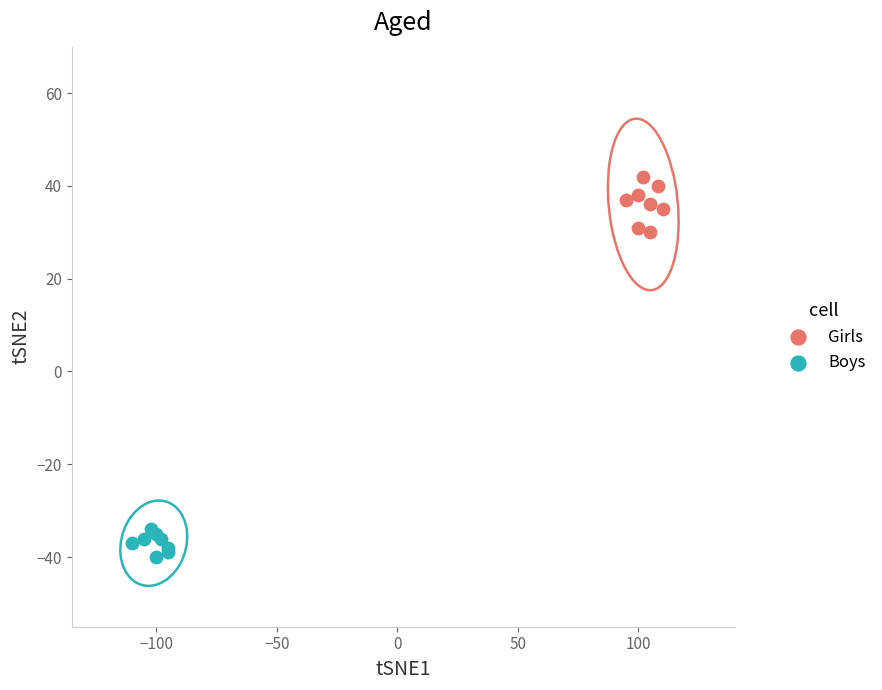

Which series has the widest spread of Y values?

Girls